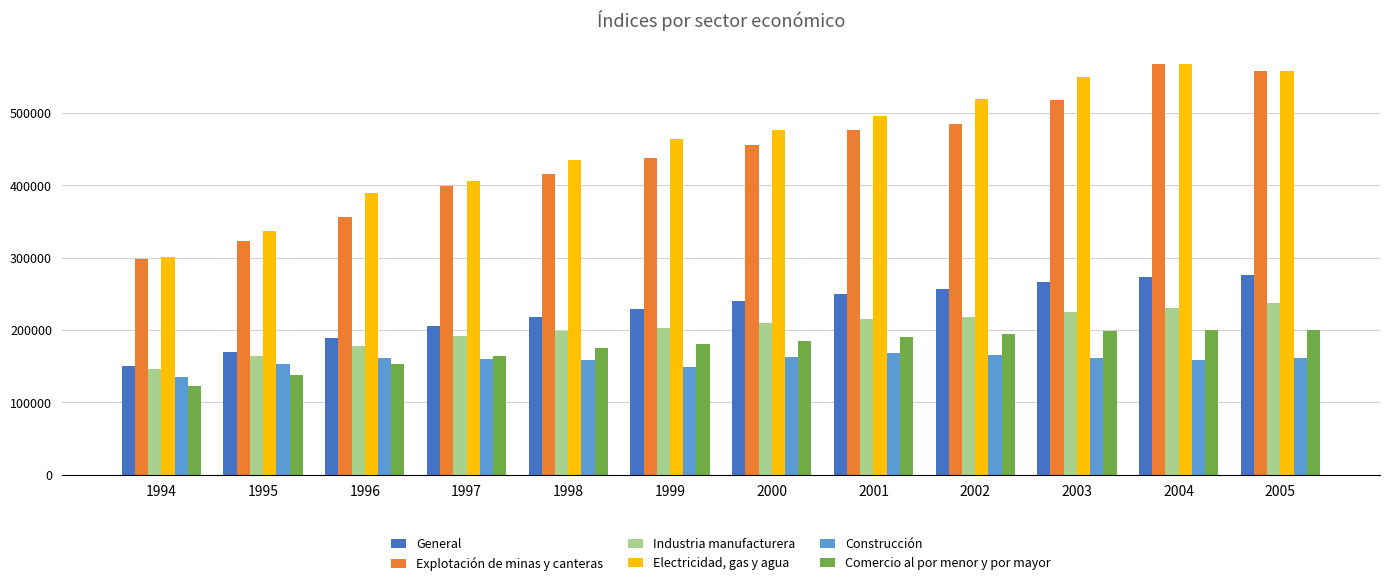

What is the difference between the highest and lowest values at 2004?

408446